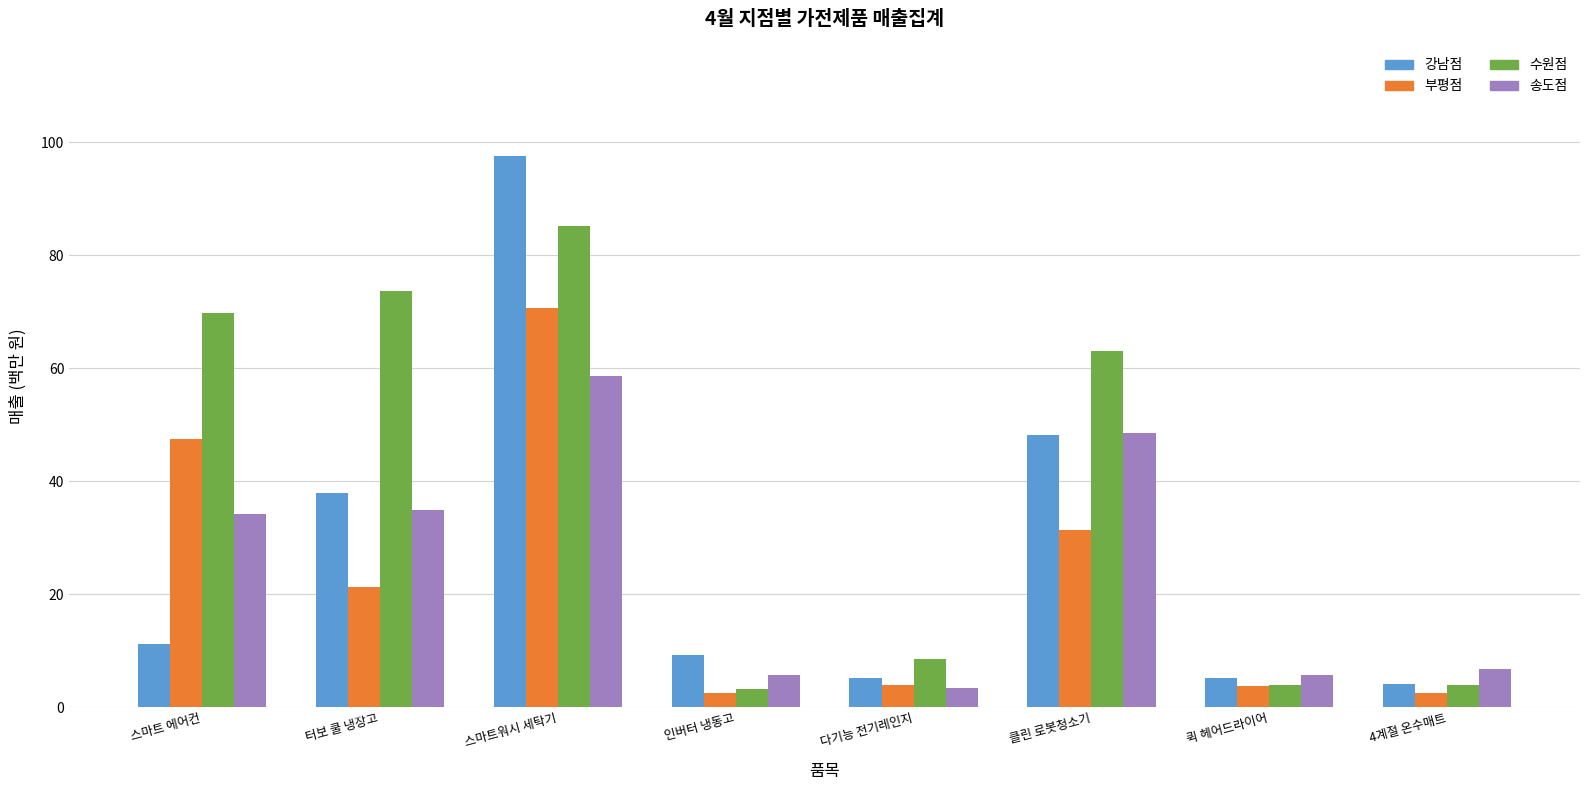

Reading right to left, extract all data points from this chart.

강남점: 4계절 온수매트=4.1	퀵 헤어드라이어=5.2	클린 로봇청소기=48.1	다기능 전기레인지=5.2	인버터 냉동고=9.3	스마트워시 세탁기=97.6	터보 쿨 냉장고=37.9	스마트 에어컨=11.2
부평점: 4계절 온수매트=2.5	퀵 헤어드라이어=3.7	클린 로봇청소기=31.3	다기능 전기레인지=3.9	인버터 냉동고=2.6	스마트워시 세탁기=70.7	터보 쿨 냉장고=21.2	스마트 에어컨=47.6
수원점: 4계절 온수매트=3.9	퀵 헤어드라이어=4.0	클린 로봇청소기=63.0	다기능 전기레인지=8.6	인버터 냉동고=3.2	스마트워시 세탁기=85.3	터보 쿨 냉장고=73.6	스마트 에어컨=69.8
송도점: 4계절 온수매트=6.8	퀵 헤어드라이어=5.8	클린 로봇청소기=48.6	다기능 전기레인지=3.3	인버터 냉동고=5.7	스마트워시 세탁기=58.6	터보 쿨 냉장고=34.8	스마트 에어컨=34.1